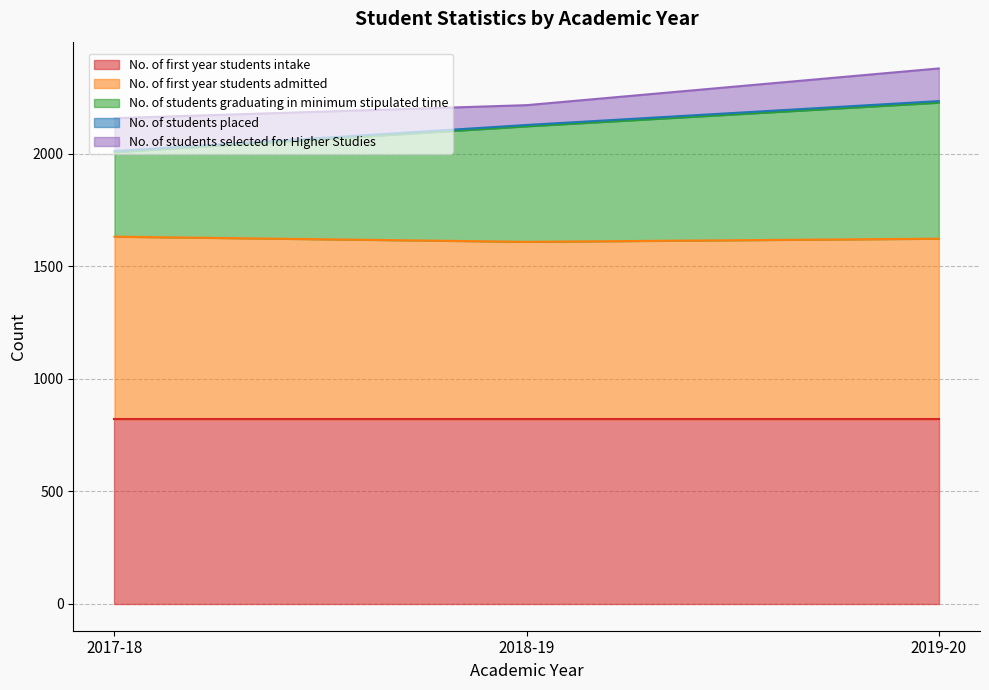

Does the chart display data point markers on the line(s)?

No